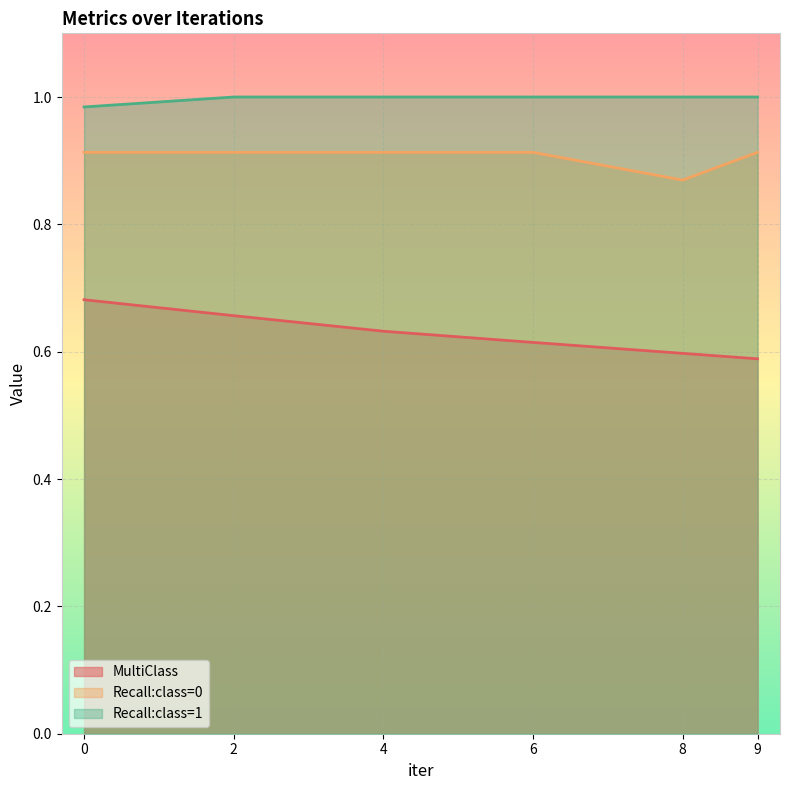

What is the value of the Recall:class=0 point at the 6th from the left?

0.9